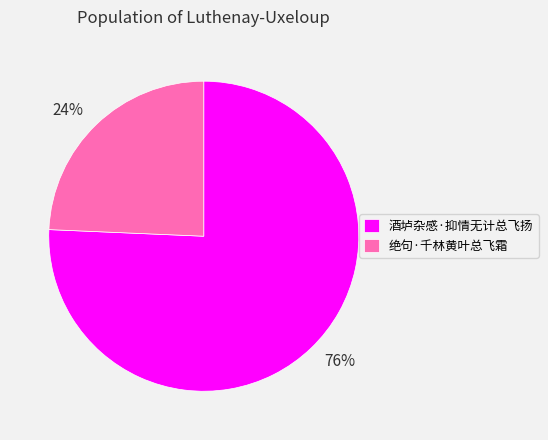

What is the smallest slice in the pie chart?

绝句·千林黄叶总飞霜